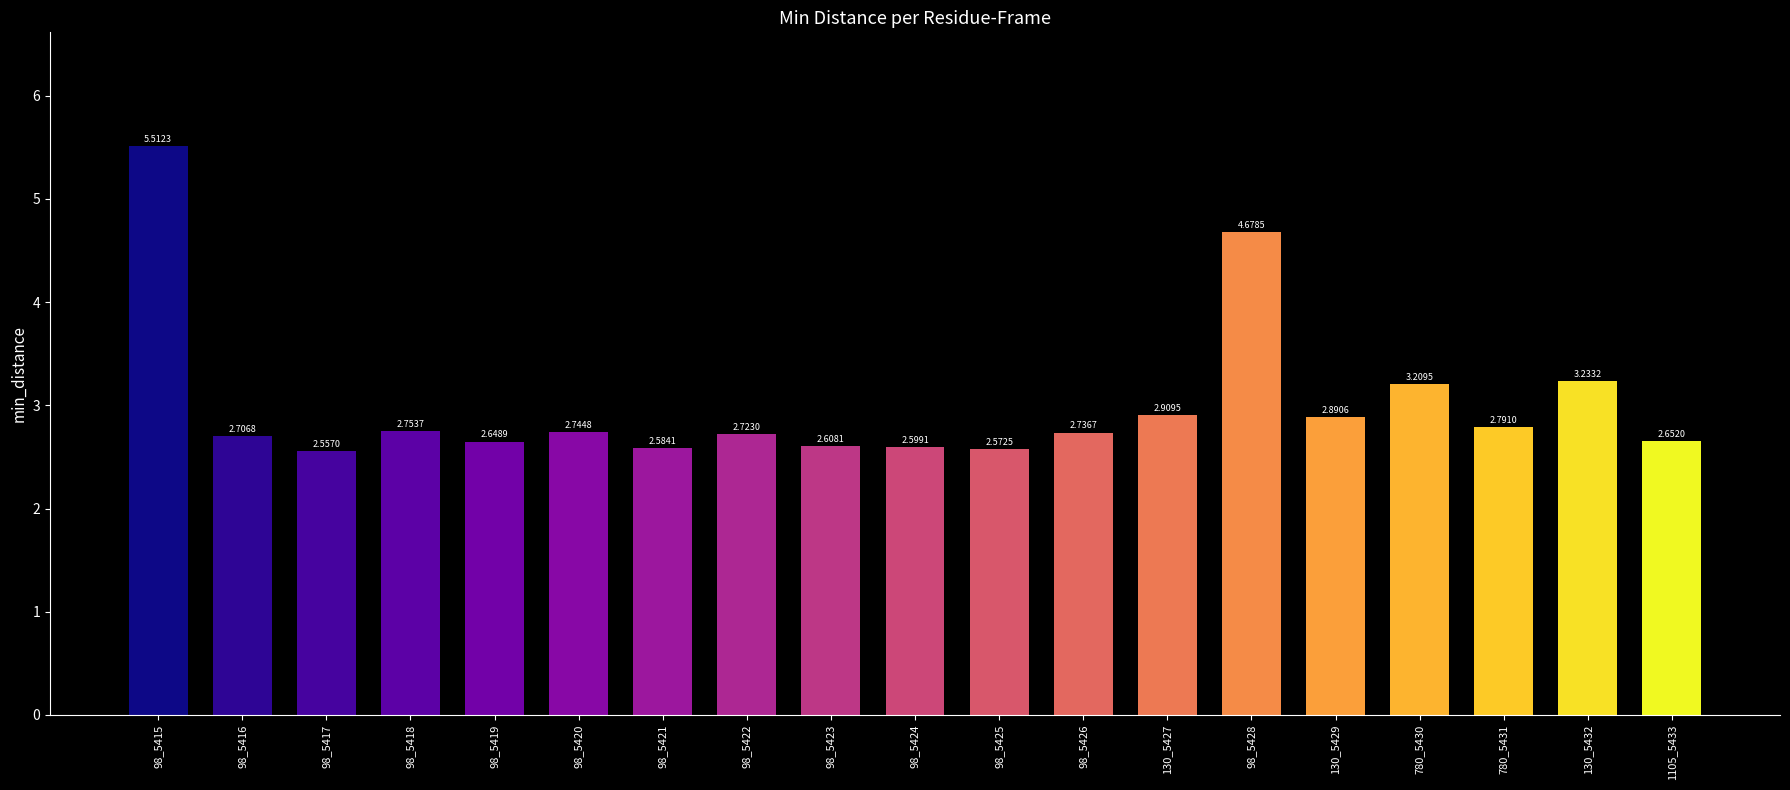

What is the difference between the maximum and minimum values?

3.0